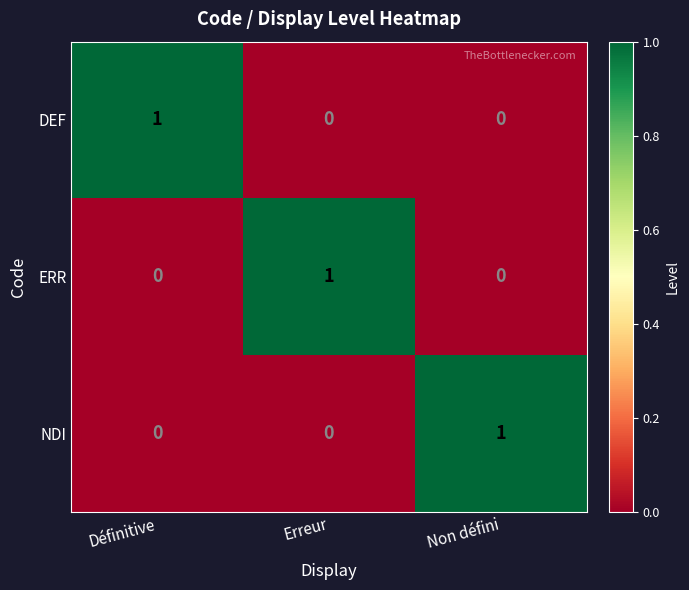

At which label does ERR reach its peak?

Erreur